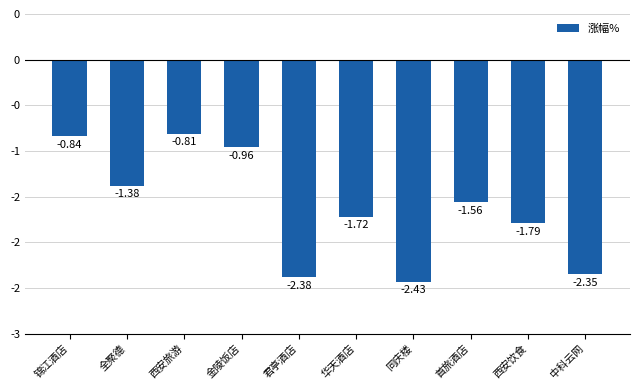

At which label does the data first exceed -1?

锦江酒店